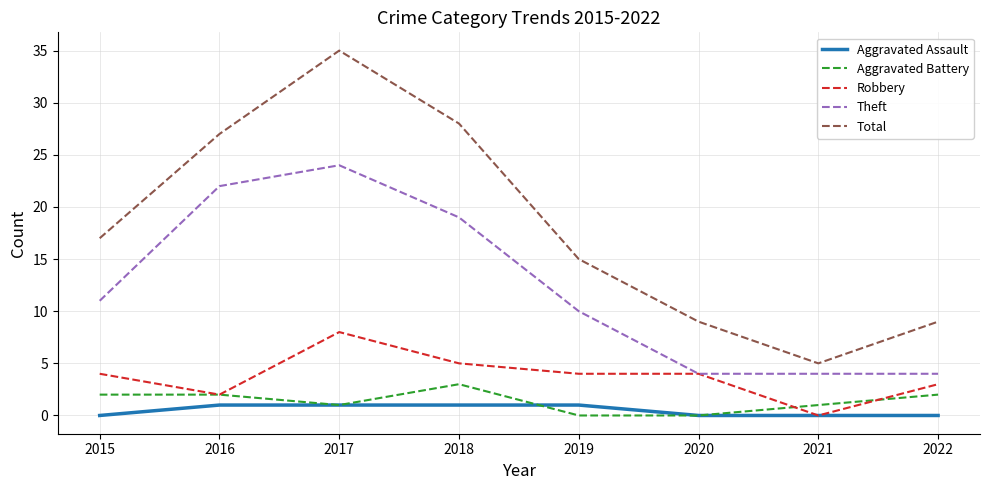

The value of Aggravated Assault at 2015 is 0. True or false?

True